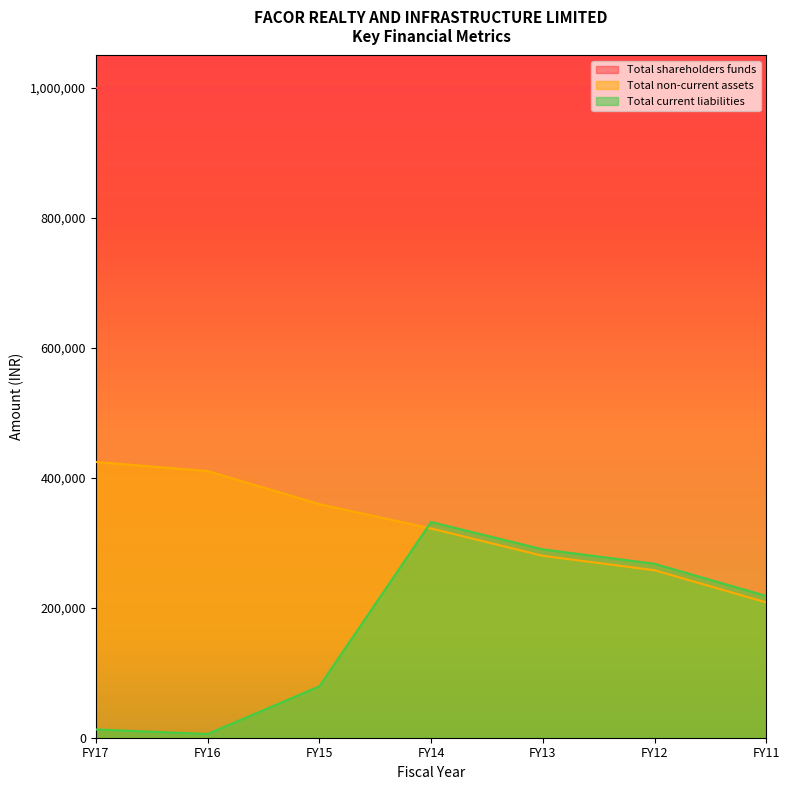

What is the smallest value displayed?

5725